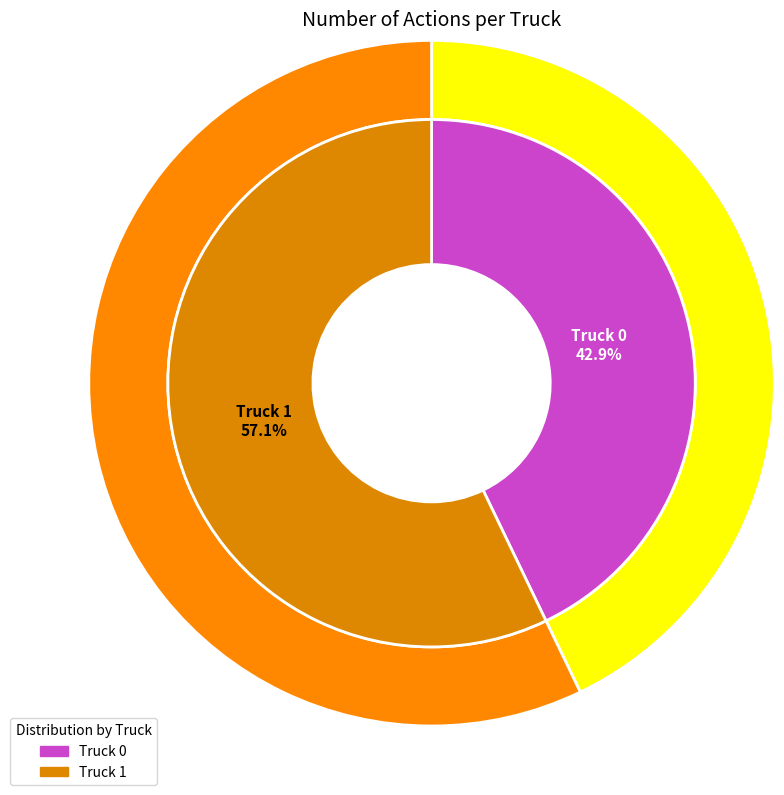

To the nearest percent, what portion does Truck 0 represent?

43%